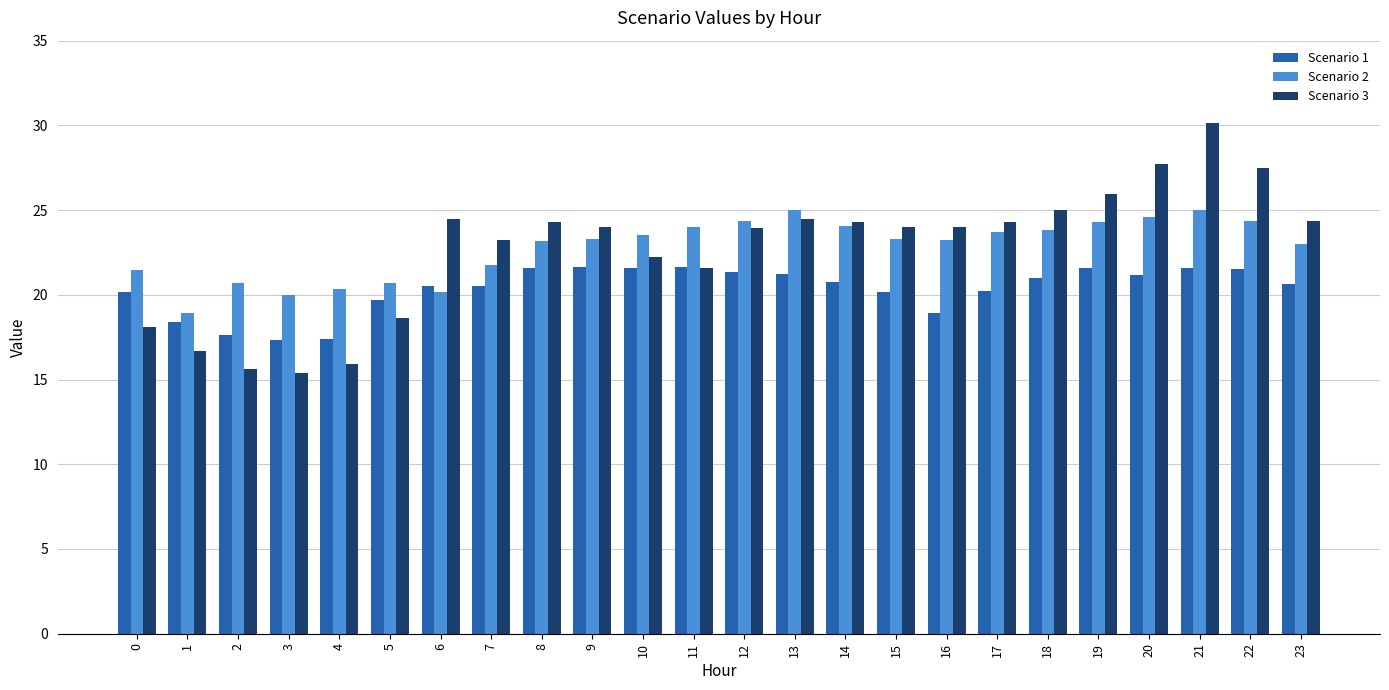

At which category is the sum across all series the highest?

21